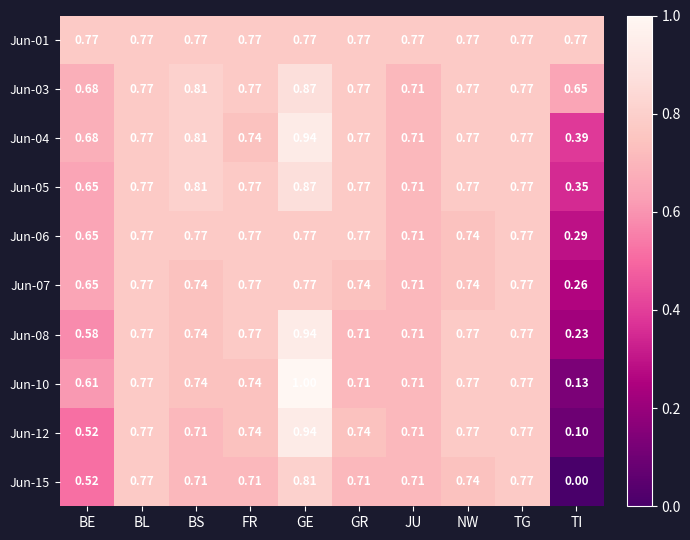

Which series has the widest spread of values?

Jun-10